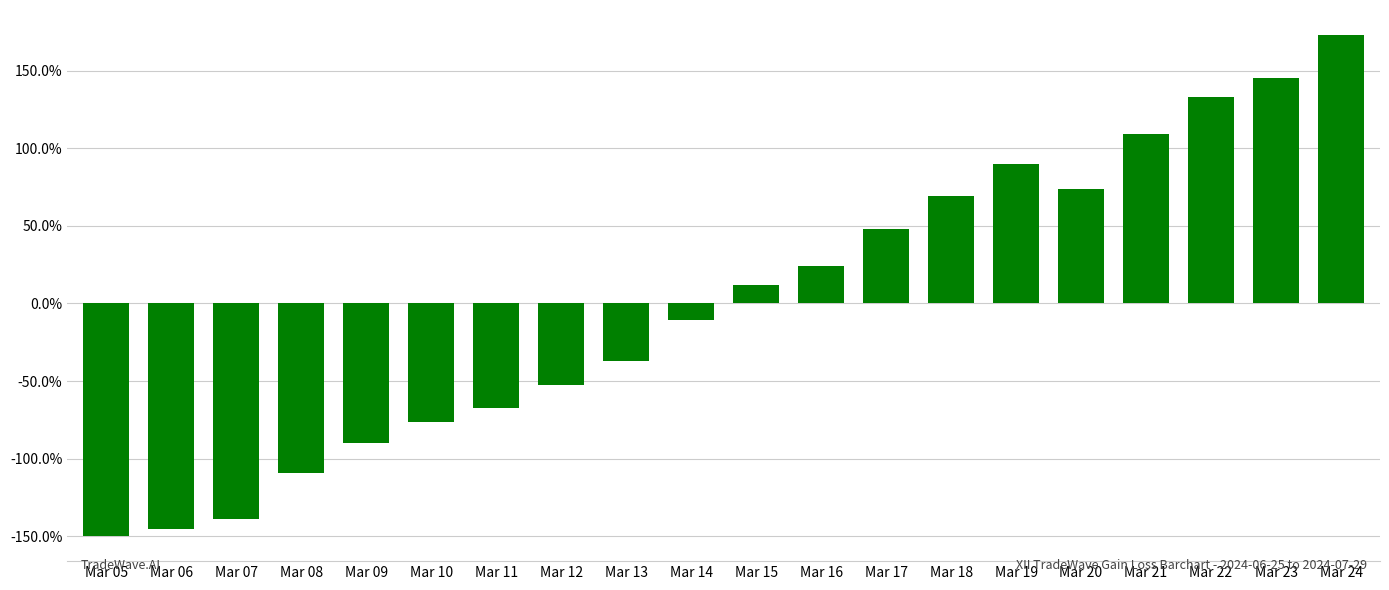

Does the chart contain any negative values?

Yes